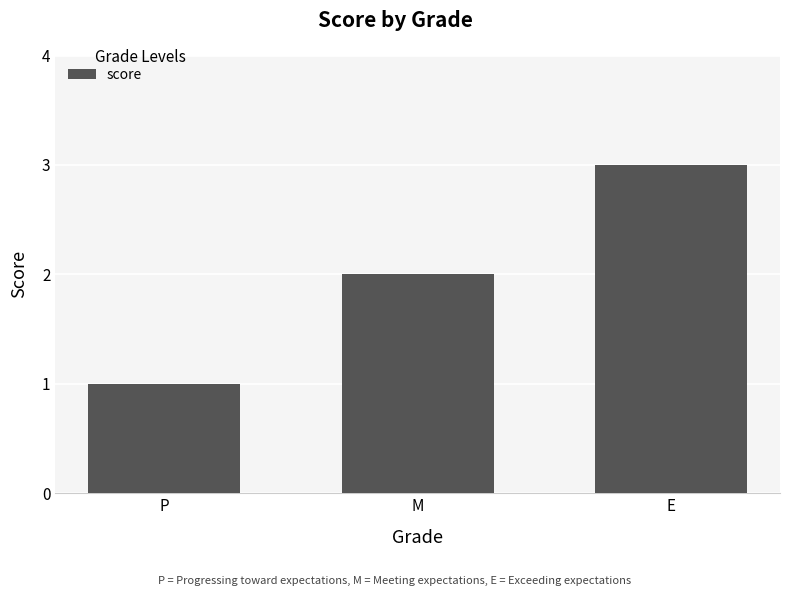

Reading left to right, extract all data points from this chart.

1	2	3